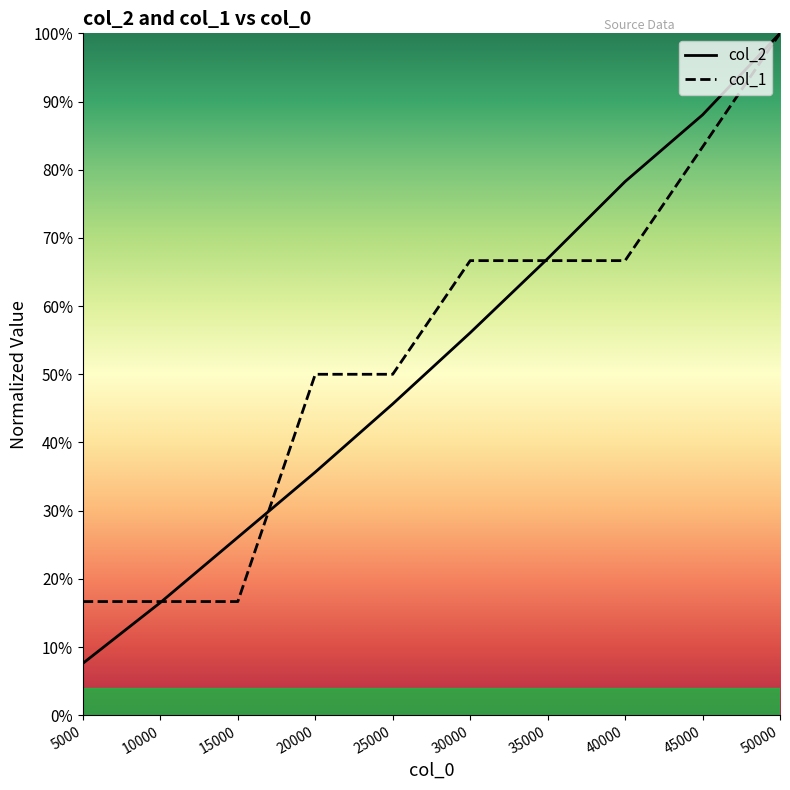

What is the difference between the highest and lowest values at 40000?

0.1